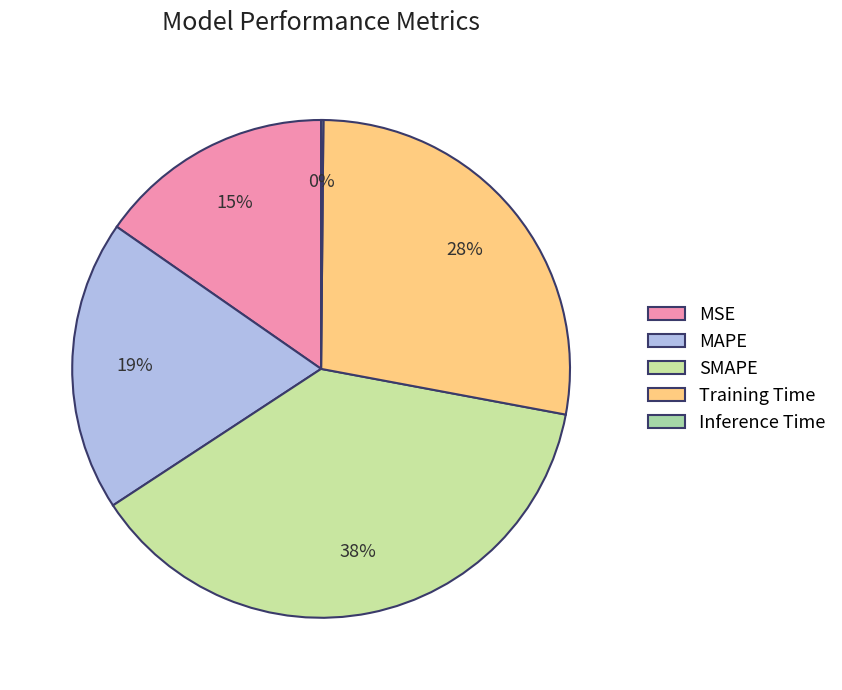

How many slices are in this pie chart?

5